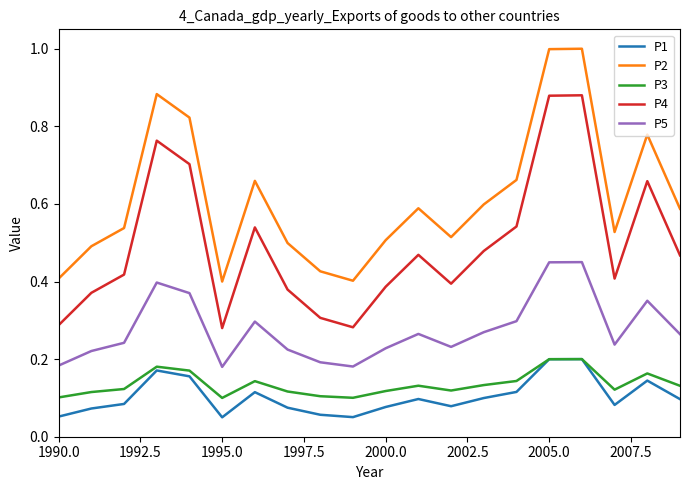

True or false: P4 and P2 cross at least once.

False